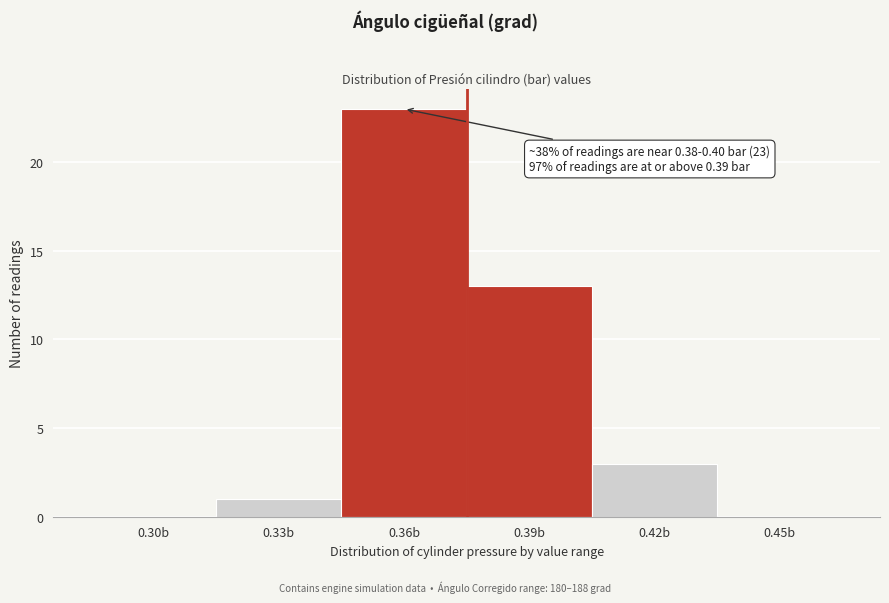

Reading right to left, extract all data points from this chart.

0.45b=0	0.42b=3	0.39b=13	0.36b=23	0.33b=1	0.30b=0